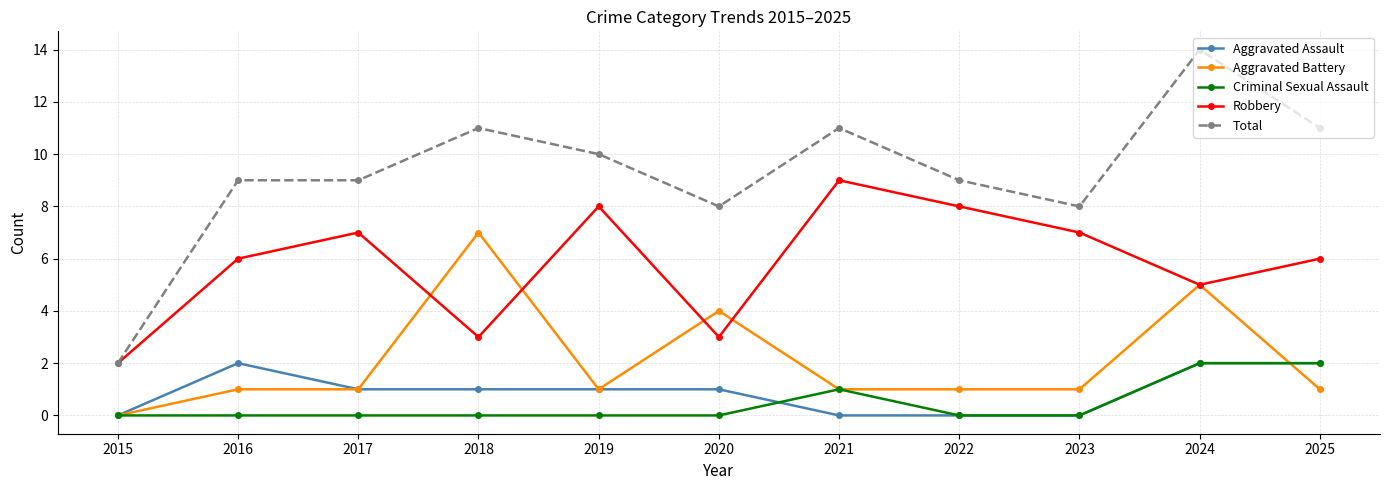

Which series has the largest total across all categories?

Total